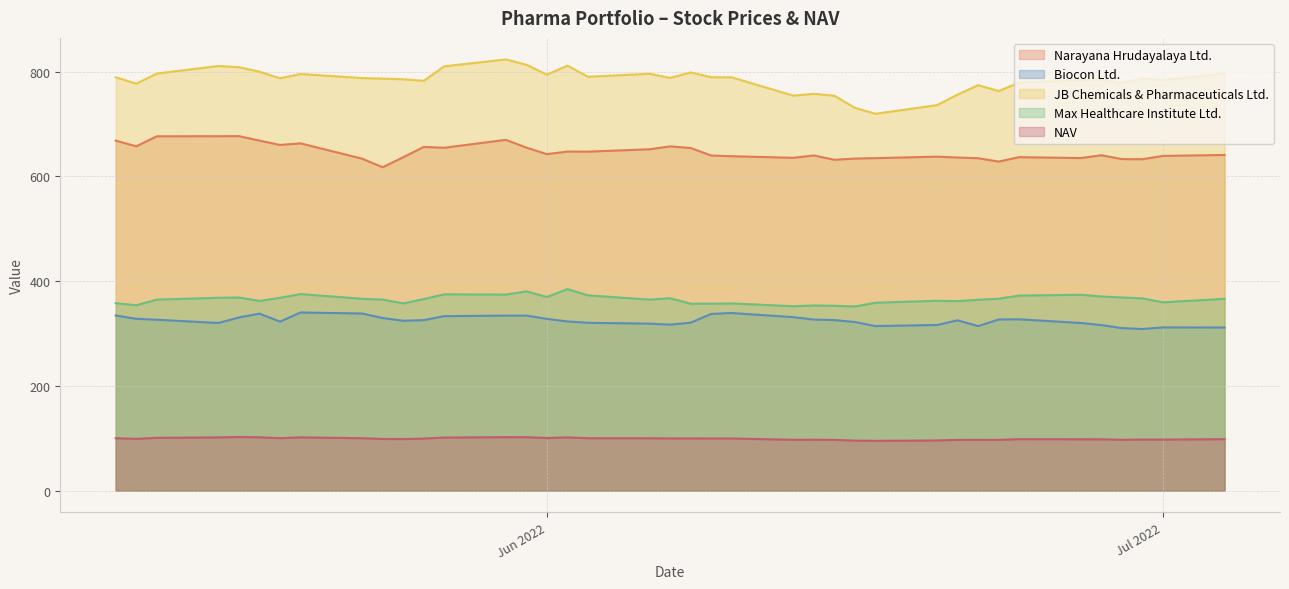

Rank the series by their maximum value, from highest to lowest.

JB Chemicals & Pharmaceuticals Ltd., Narayana Hrudayalaya Ltd., Max Healthcare Institute Ltd., Biocon Ltd., NAV